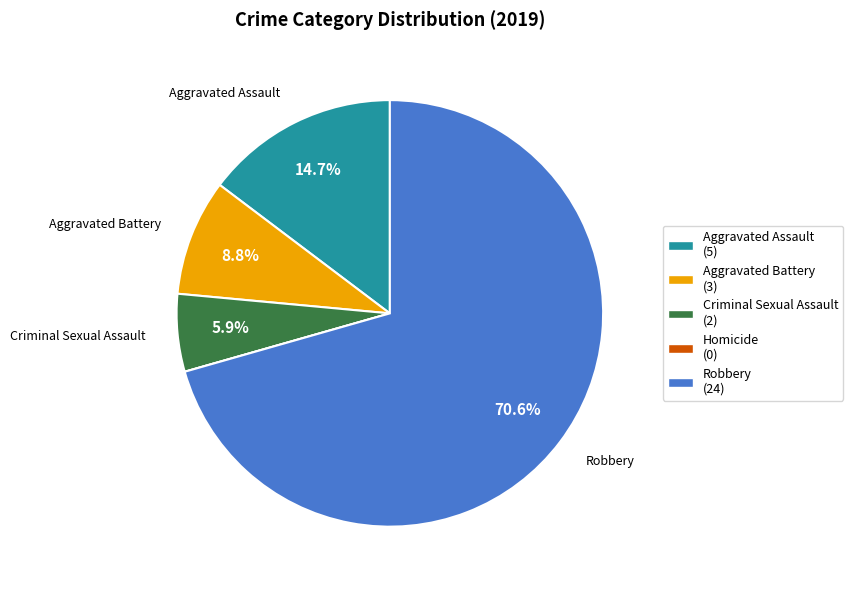

The Aggravated Battery slice represents 22% of the pie. True or false?

False